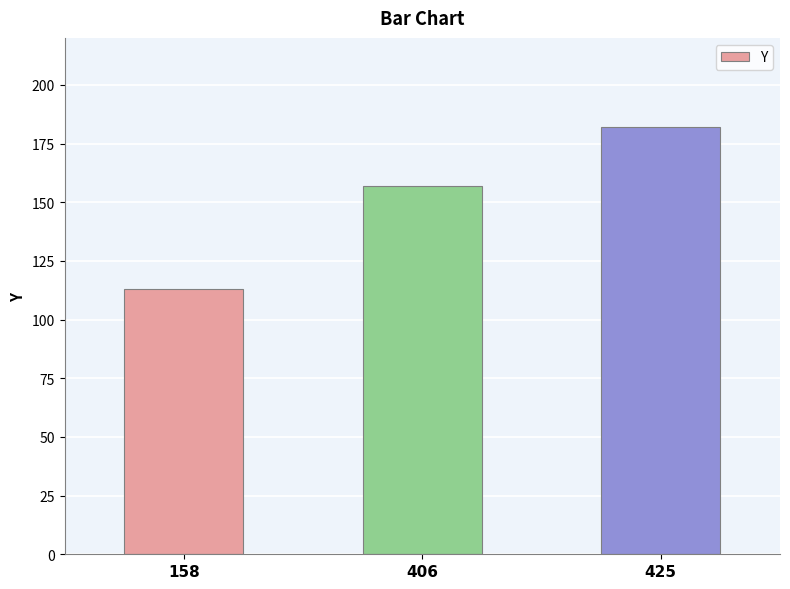

Which category has the highest value across all series?

425